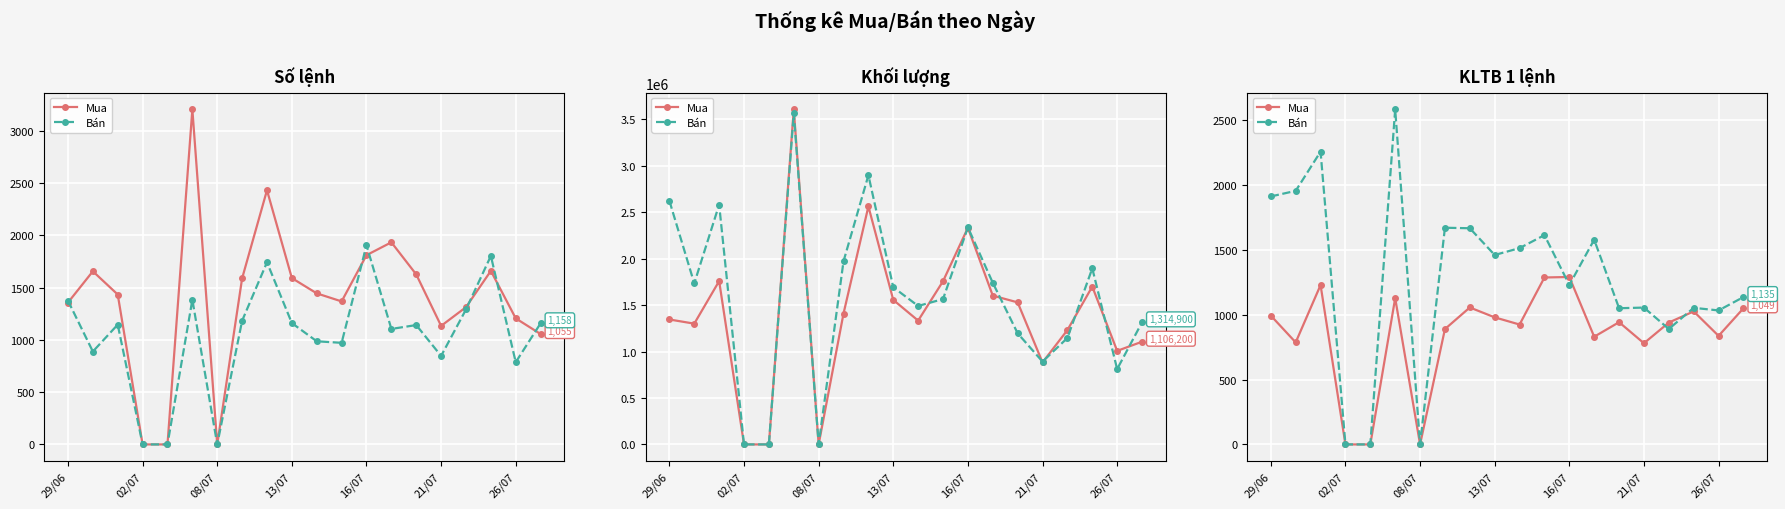

True or false: Bán has a value of 1052.0 at 17.

True